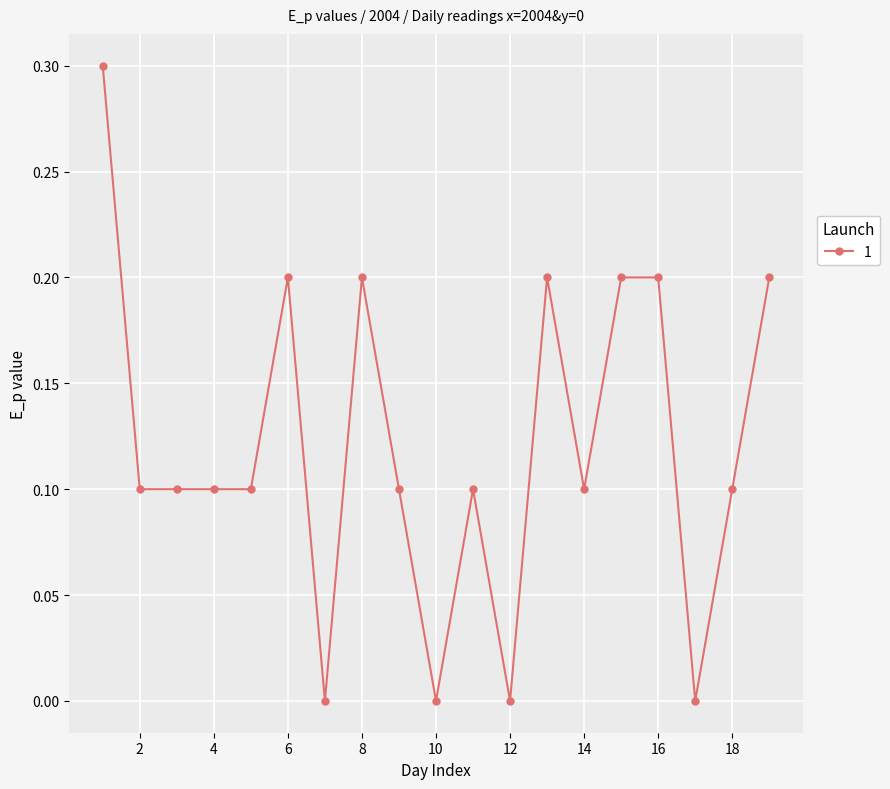

What is the sum of all values?

2.3